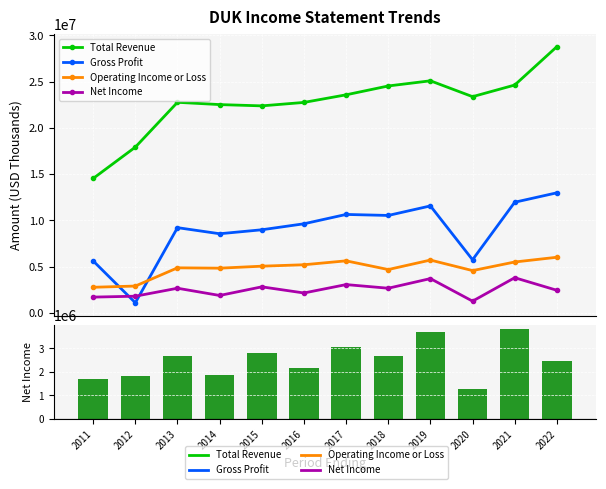

List the series in order of their peak value, highest first.

Total Revenue, Gross Profit, Operating Income or Loss, Net Income